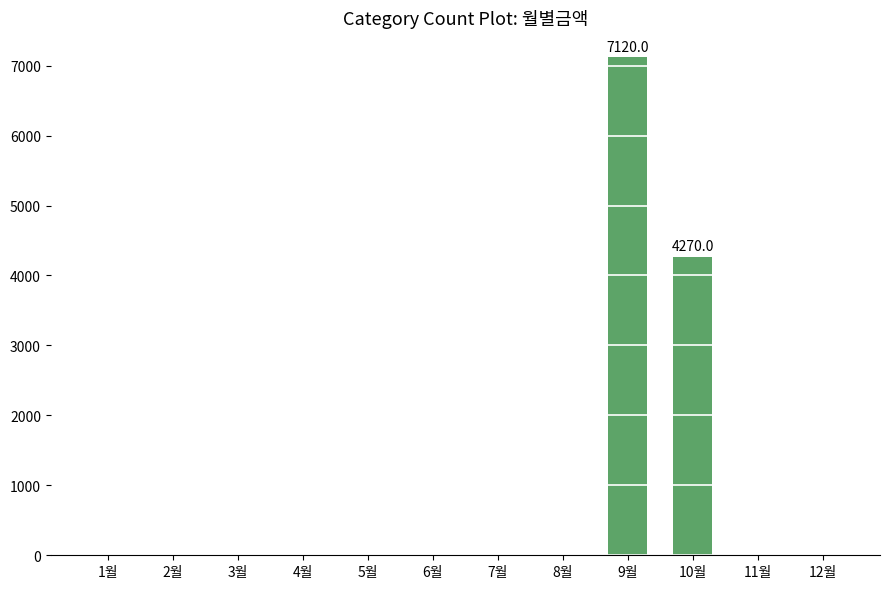

What is the greatest value displayed?

7120